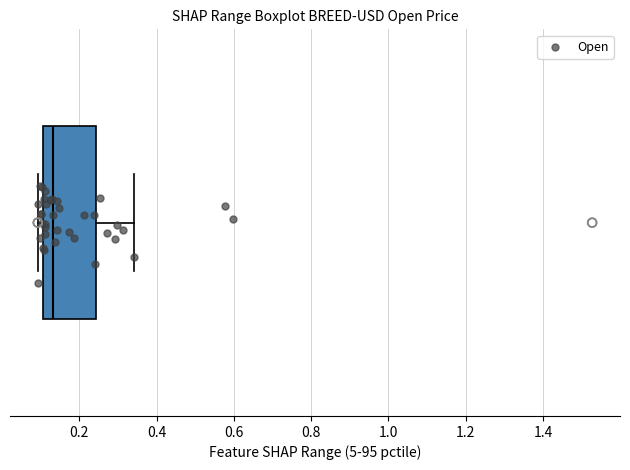

Read this box plot against the x-axis: the position of the median line, the range covered by the box, and the ends of both whiskers. The values are not printed on the chart, so give them approximately, as read against the axis.

median 0.14, box 0.10 to 0.24, whiskers 0.10 (just left of the box's left edge) to 0.34